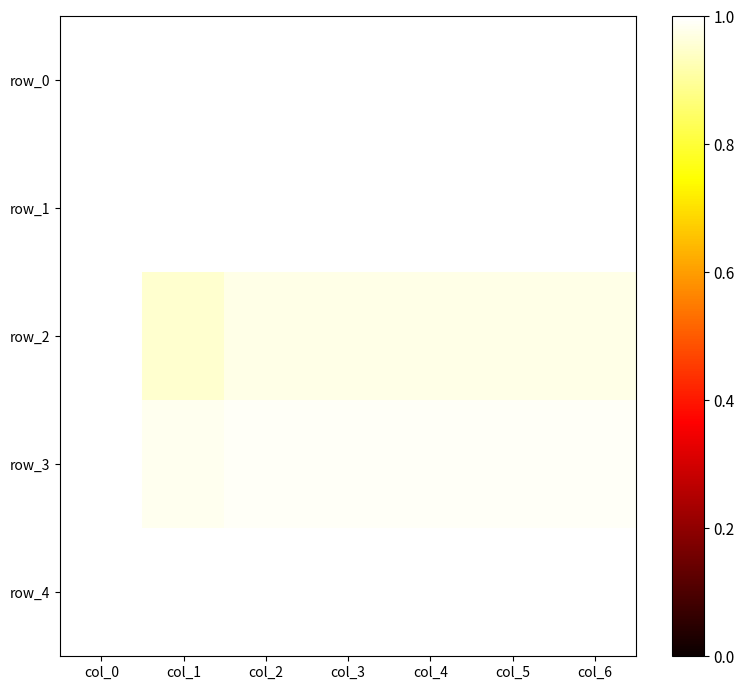

What is the maximum value for row_0?

1.0